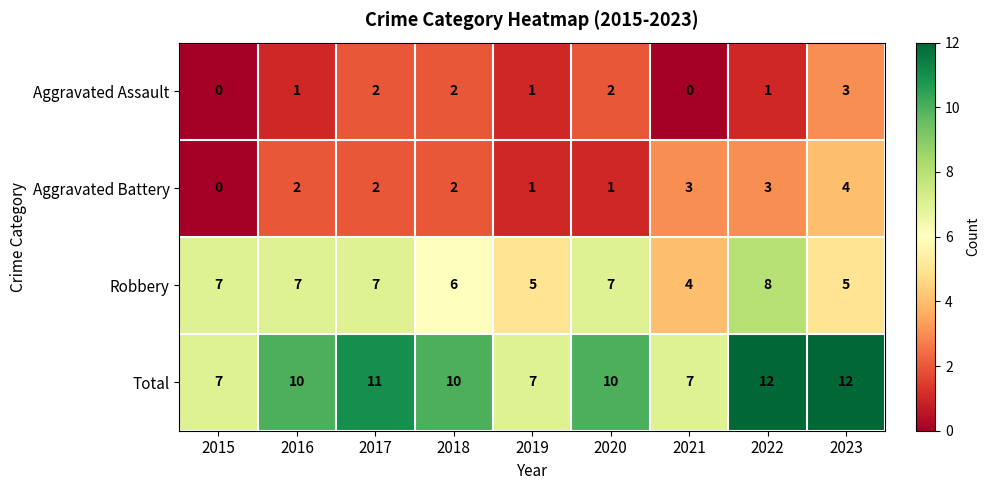

What is the difference between the maximum and minimum values in the Aggravated Battery series?

4